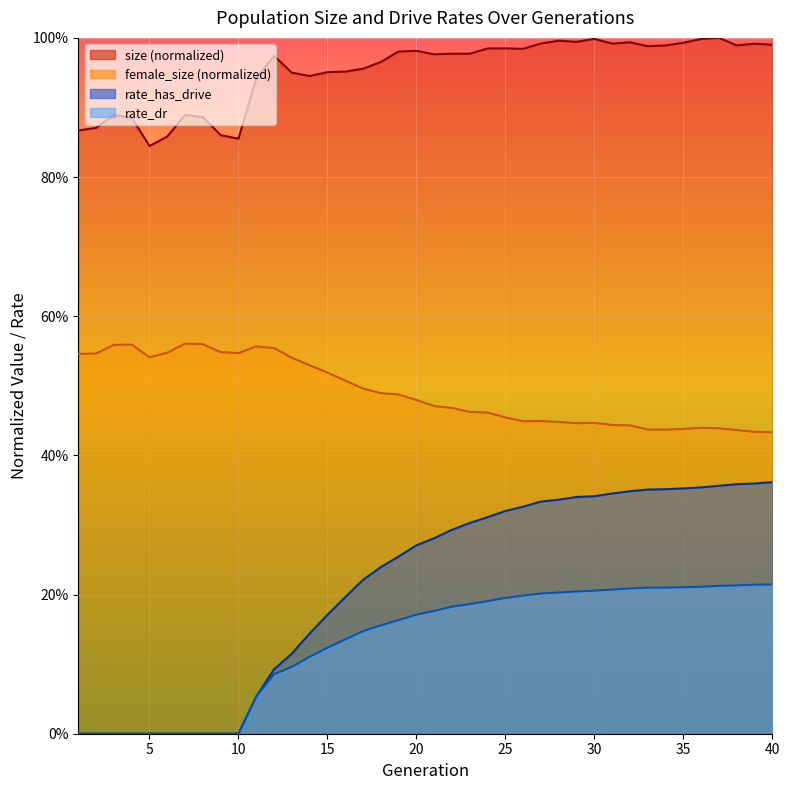

Does the chart display data point markers on the line(s)?

No